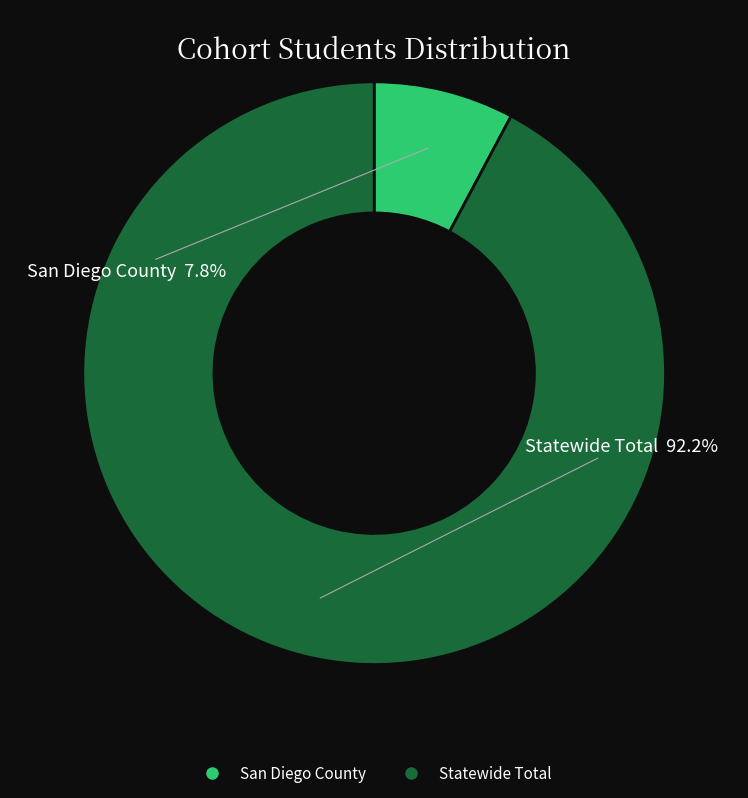

What is the total percentage of Statewide Total and San Diego County?

100.0%